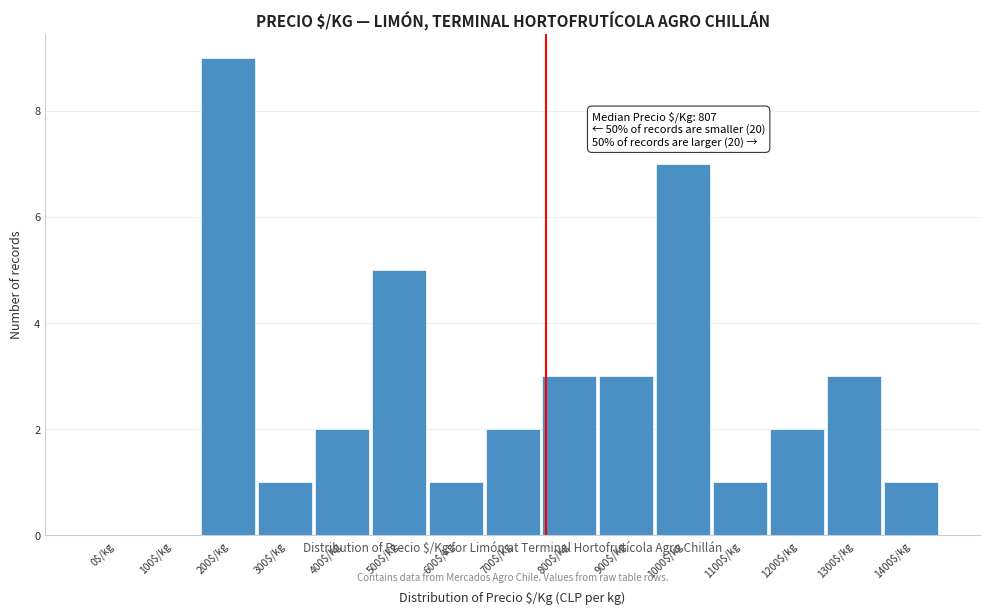

What is the sum of all values?

40